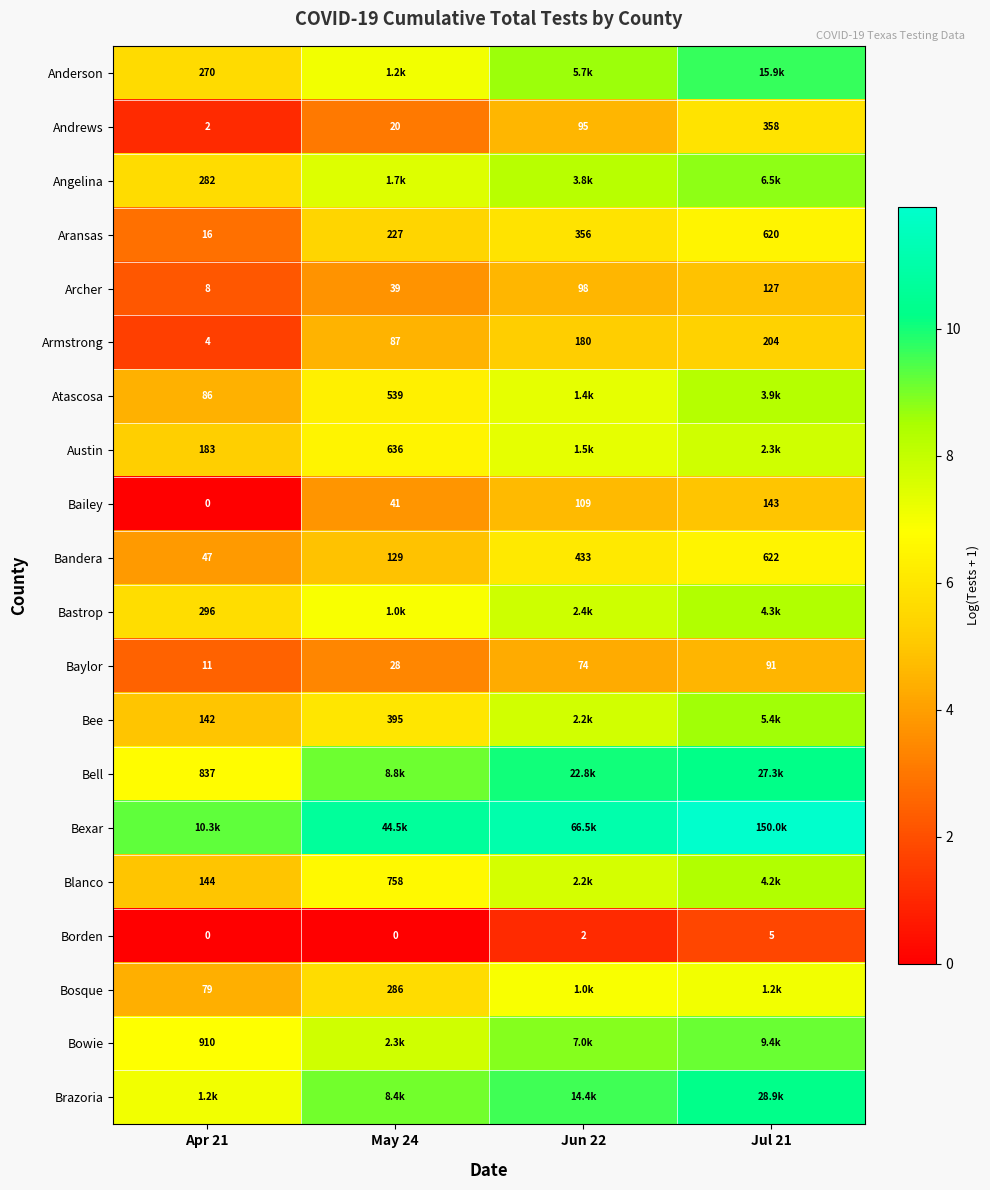

Is the value of Blanco at May 24 greater than the value of Archer at Jun 22?

Yes